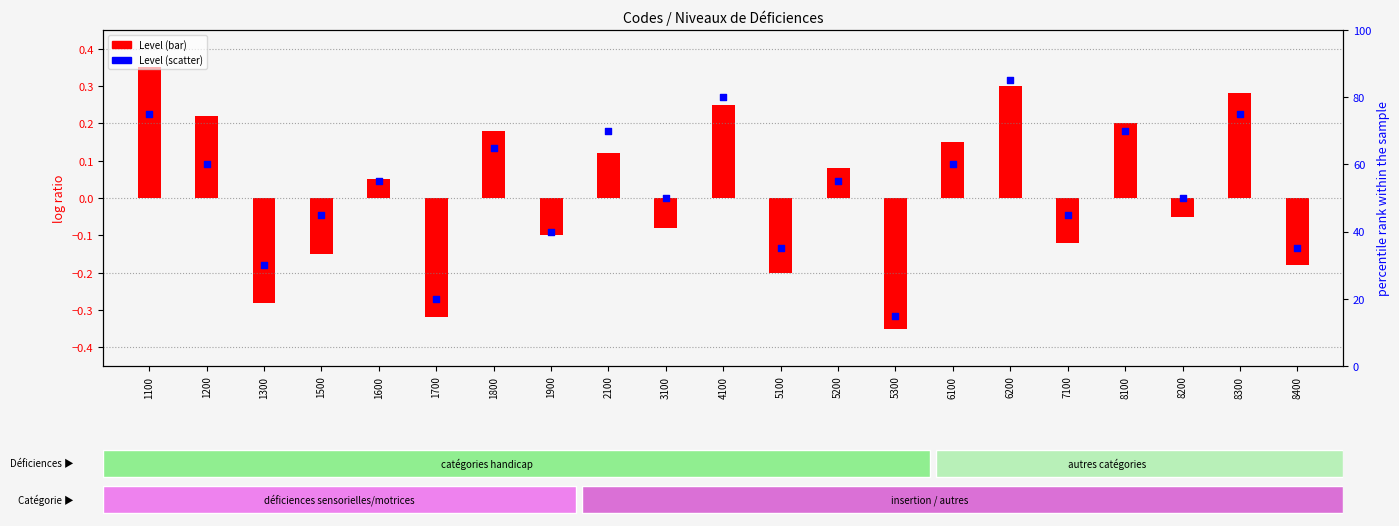

Which has a higher value, 7100 or 8300?

8300